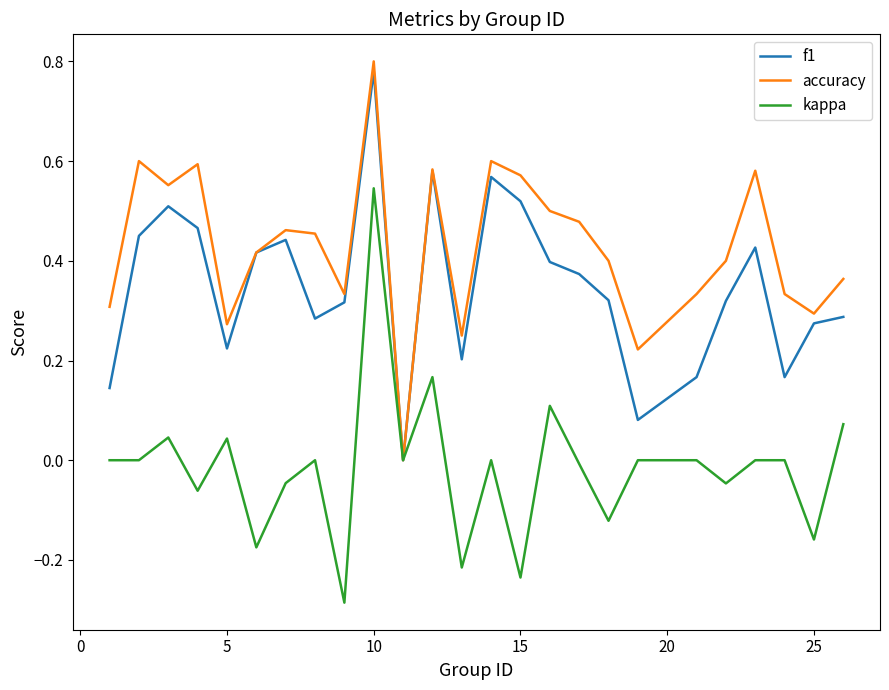

Which series has the largest total across all categories?

accuracy